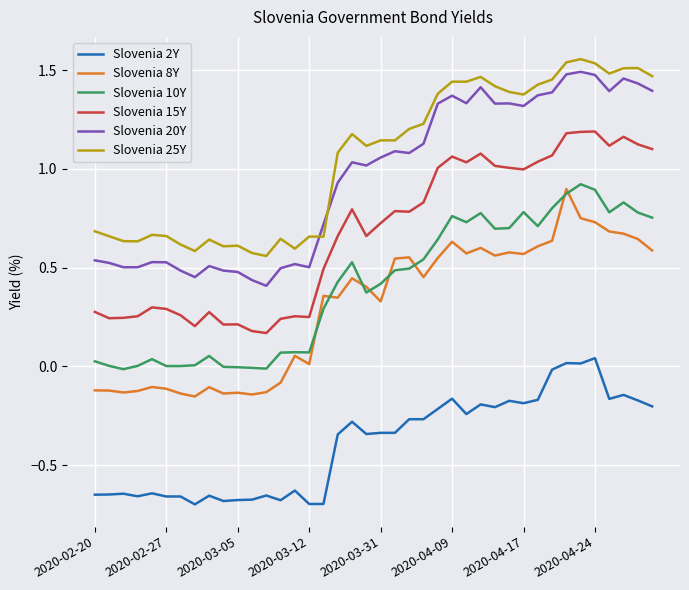

True or false: Slovenia 20Y and Slovenia 2Y intersect in this chart.

False